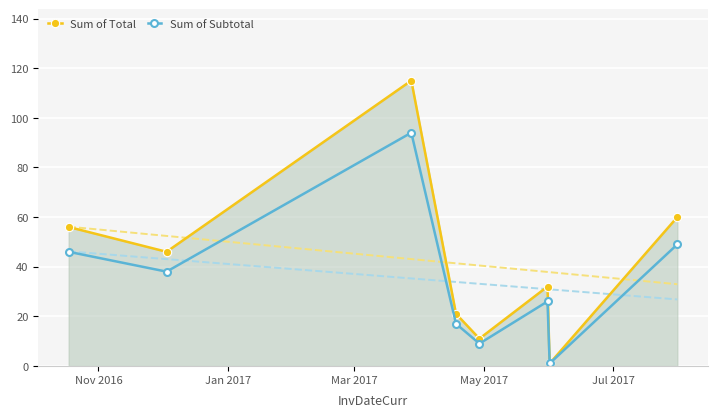

How many interior local peaks does the Sum of Subtotal series have?

2